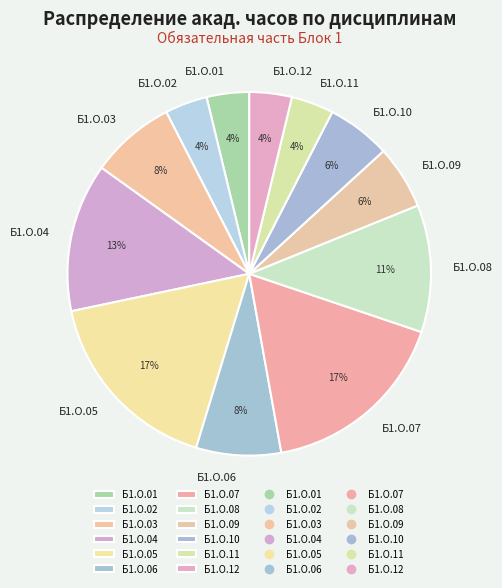

Do Б1.О.10 and Б1.О.06 together represent more than half of the pie?

No